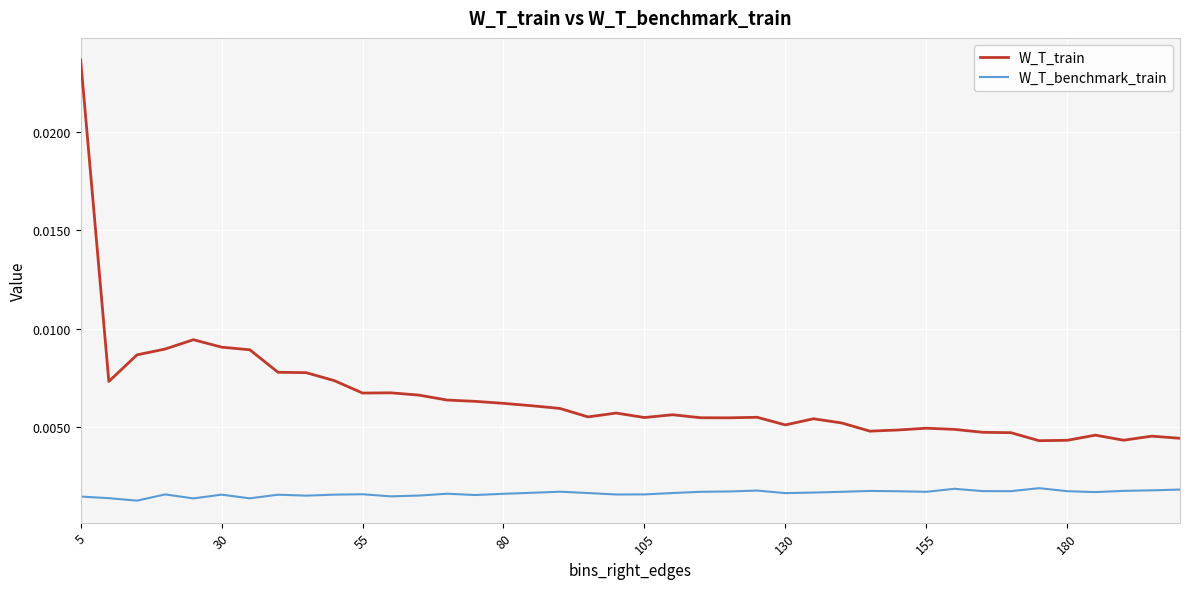

List the series in order of their peak value, highest first.

W_T_train, W_T_benchmark_train